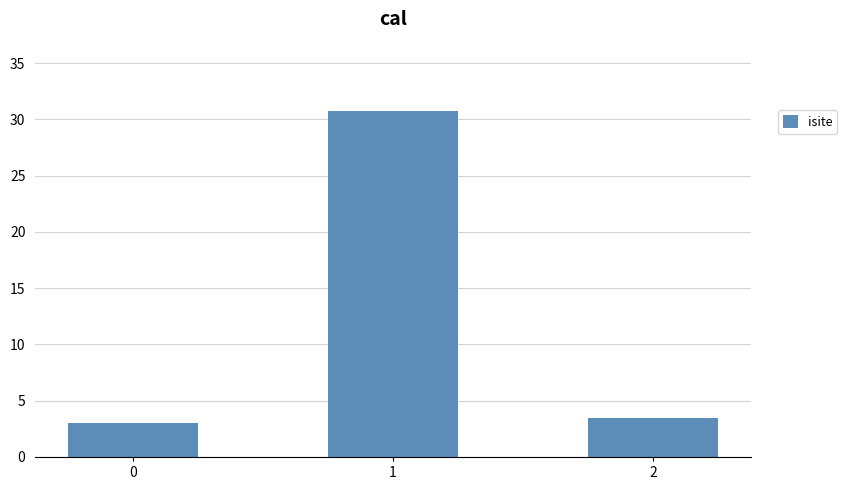

Count the number of data series in this chart.

1